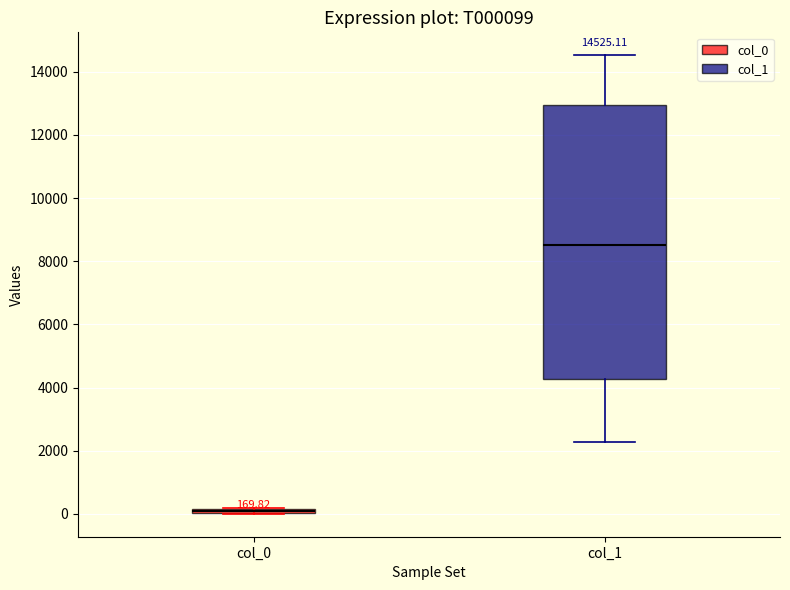

Which box is the tallest, from its lower edge to its upper edge?

col_1